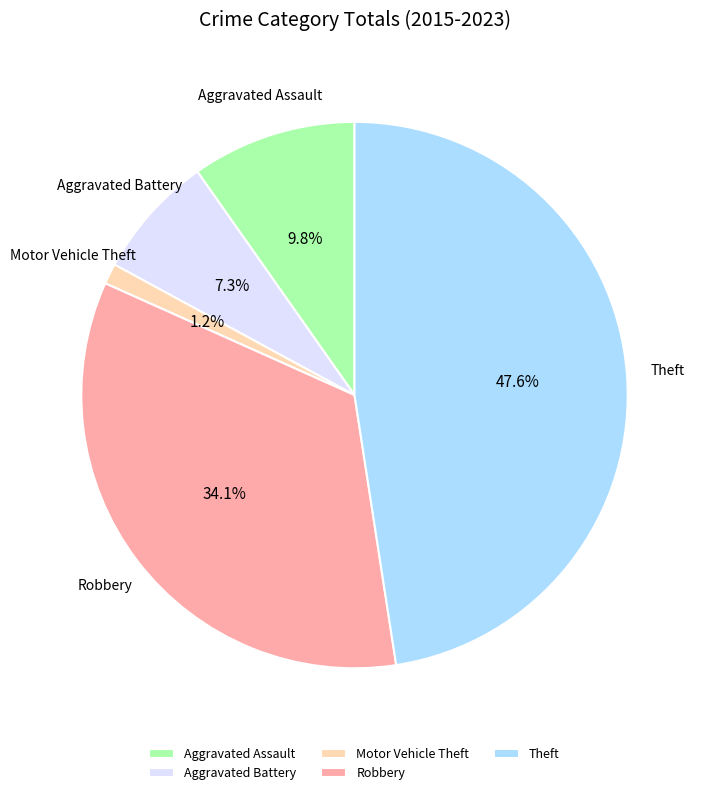

How many slices are in this pie chart?

5